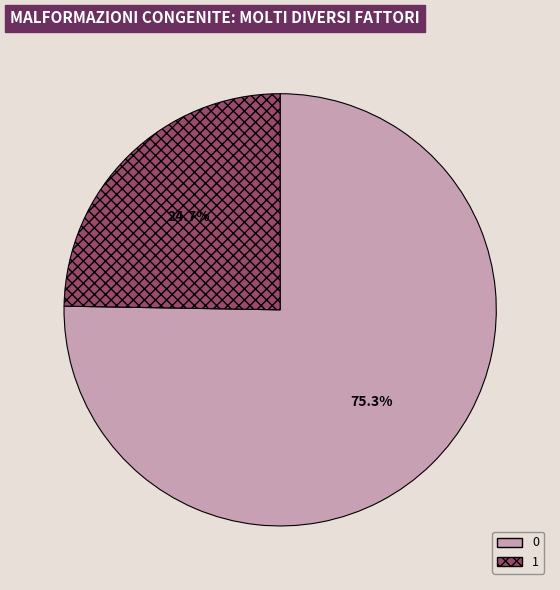

To the nearest percent, what is the combined percentage of 0 and 1?

100%